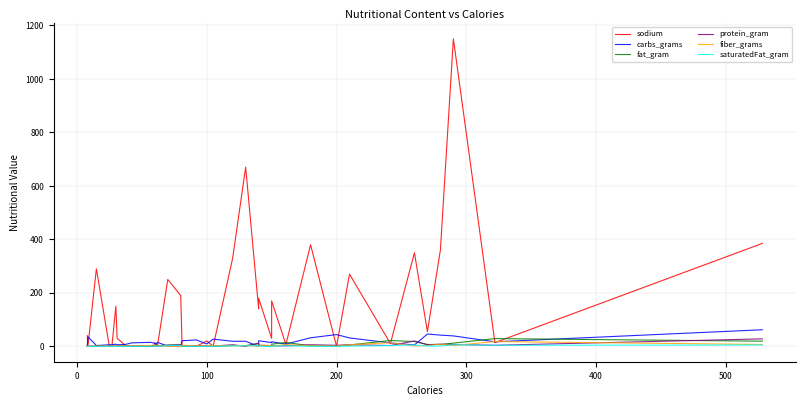

How many values in the fiber_grams series are below 2?

14